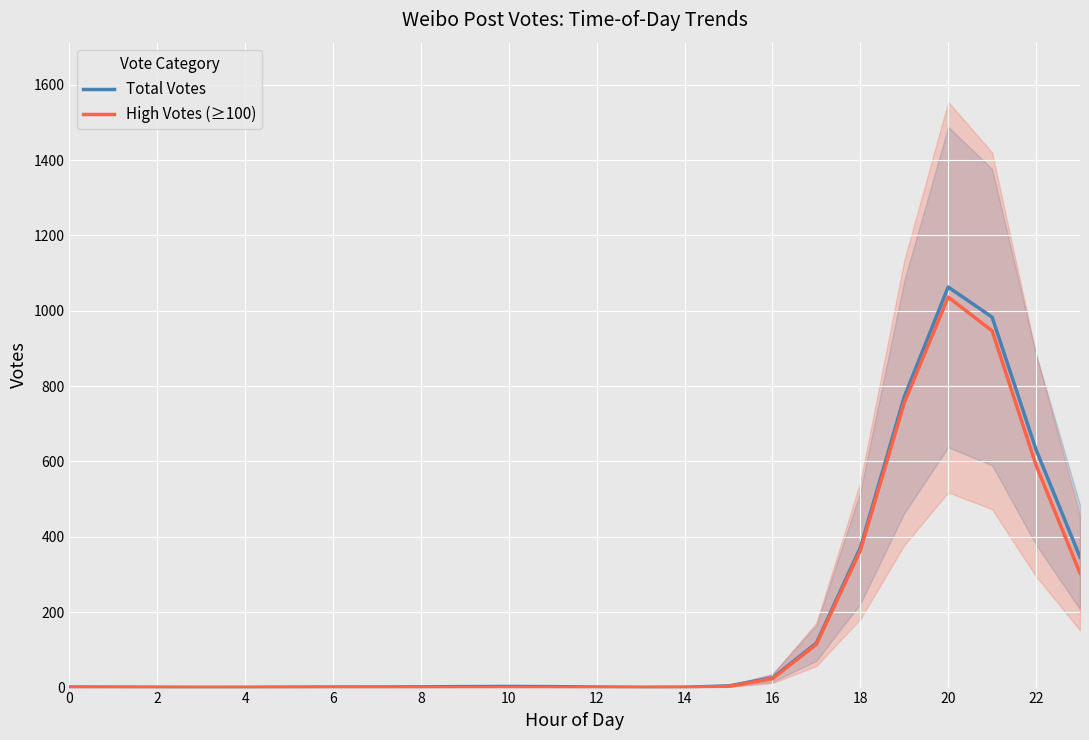

How many lines are shown in the chart?

2